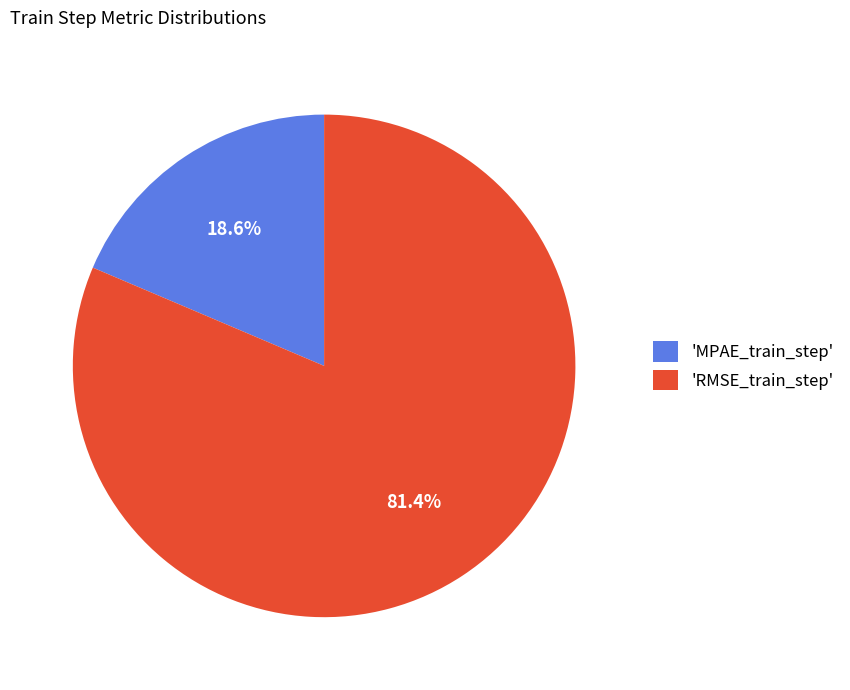

What is the majority slice?

'RMSE_train_step'